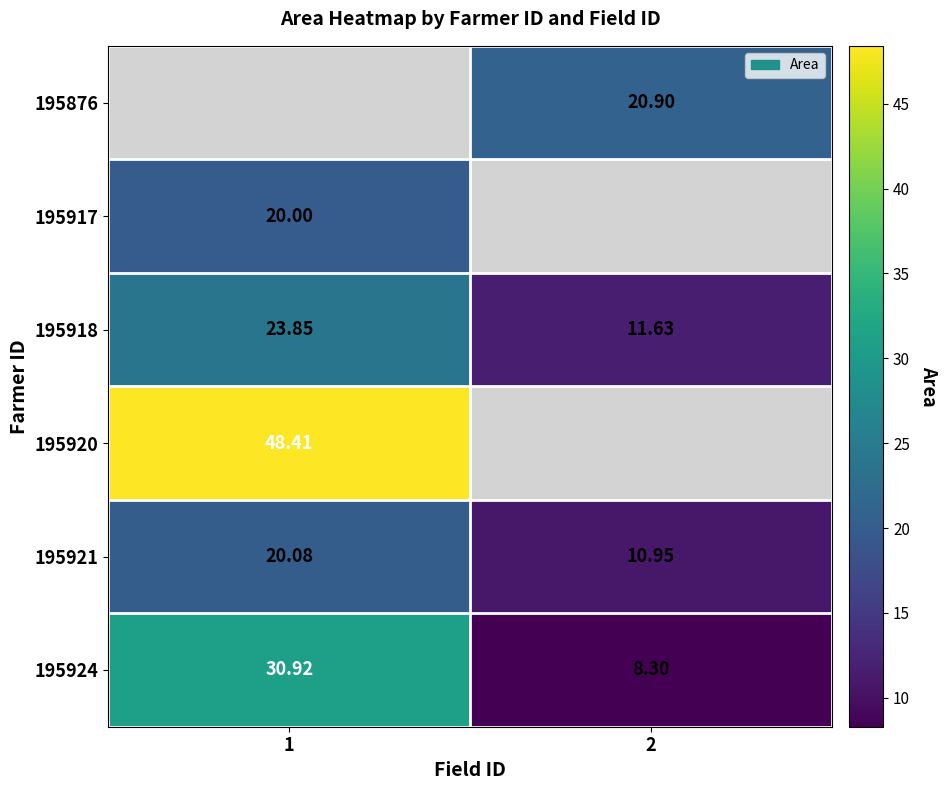

Is the value of 195924 at 2 greater than the value of 195920 at 1?

No